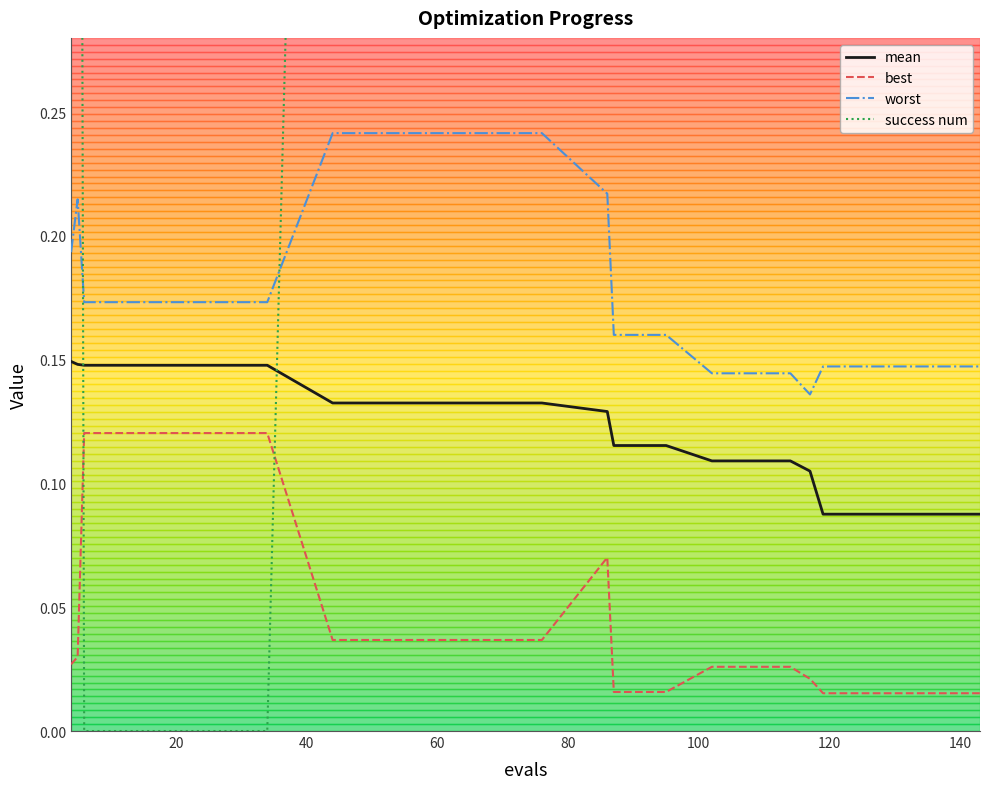

True or false: best and mean intersect in this chart.

False